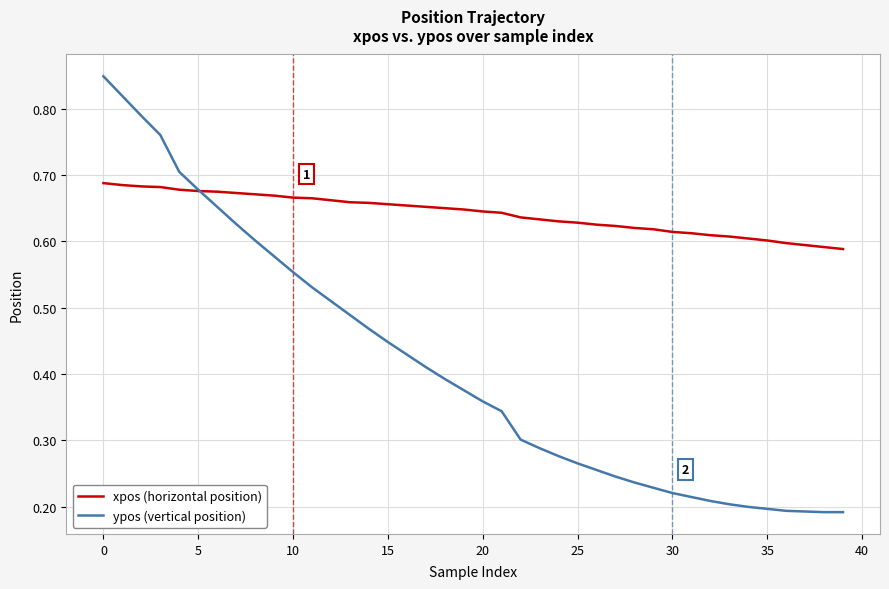

List the series in order of their overall mean, highest first.

xpos (horizontal position), ypos (vertical position)